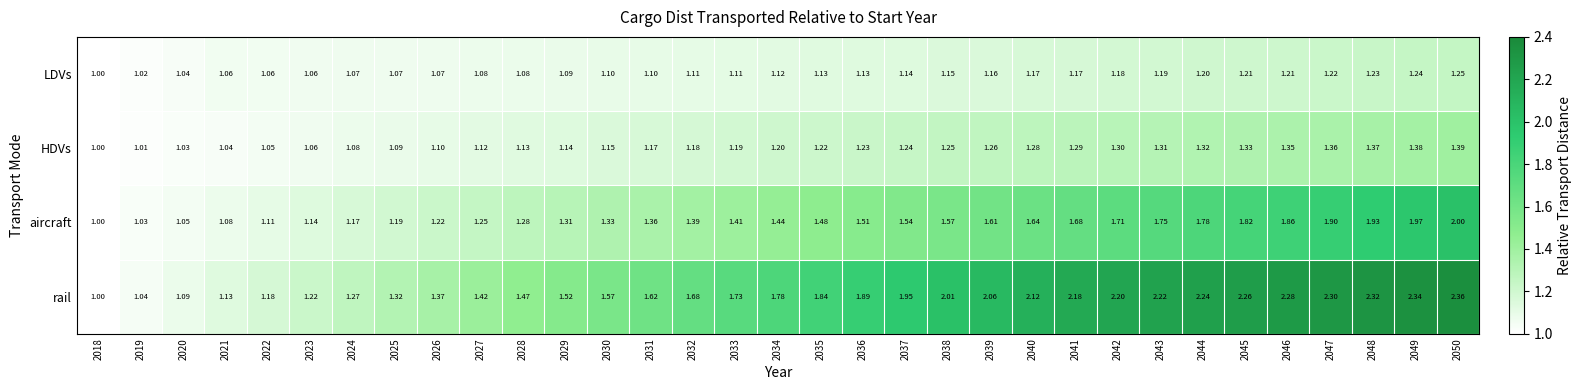

Is the value of HDVs at 2034 greater than the value of aircraft at 2026?

No